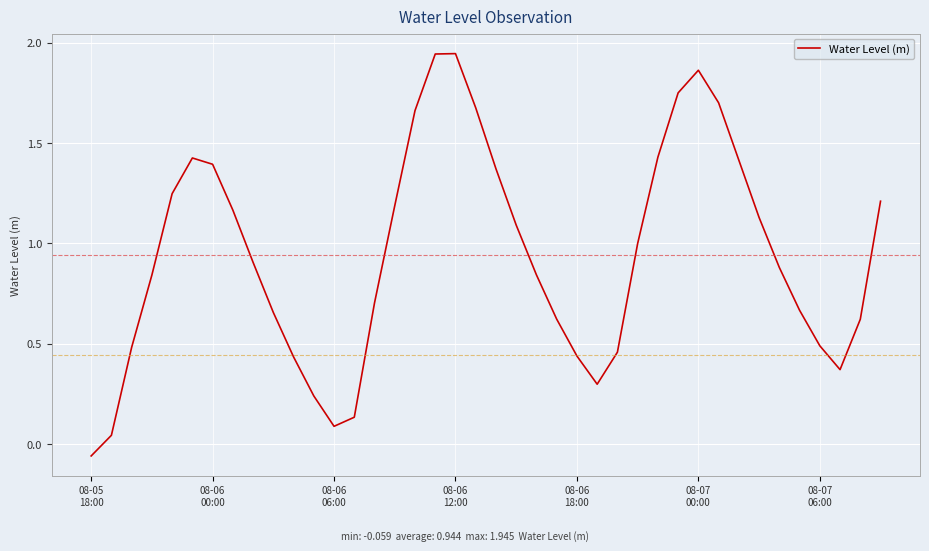

What is the difference between the maximum and minimum values?

2.0